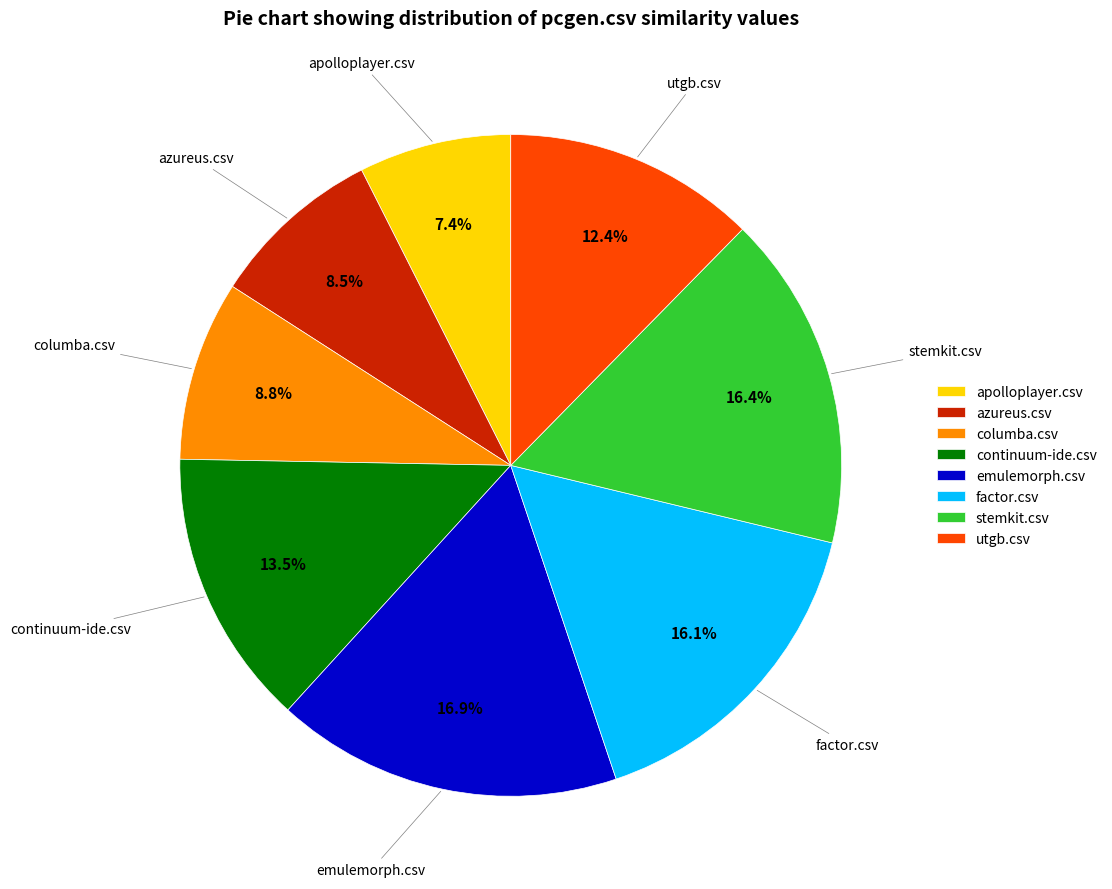

What is the total percentage of factor.csv and columba.csv?

24.9%